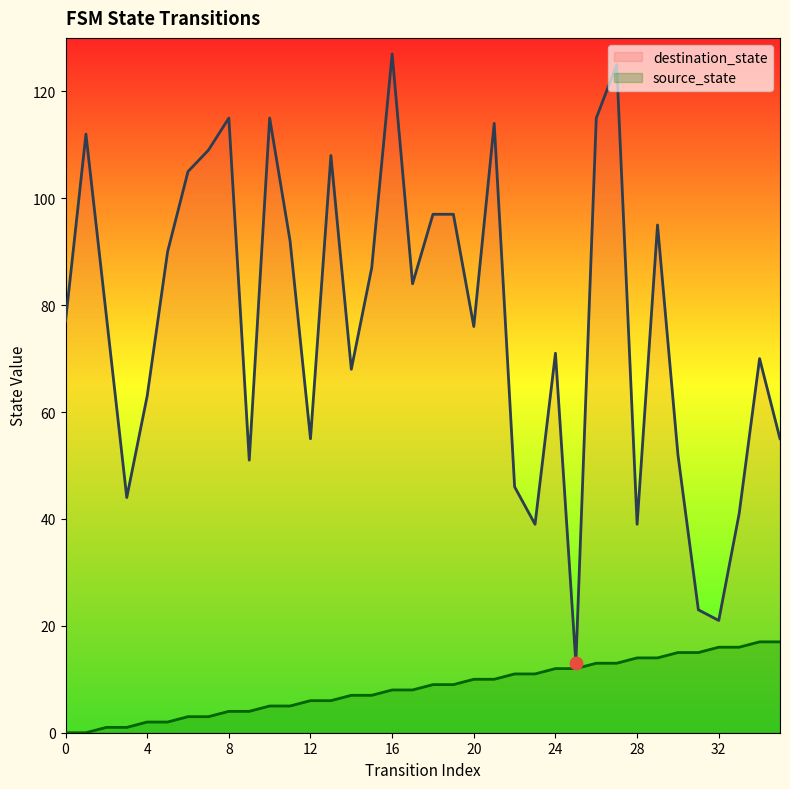

Is the value of destination_state at 15 greater than the value of source_state at 13?

Yes